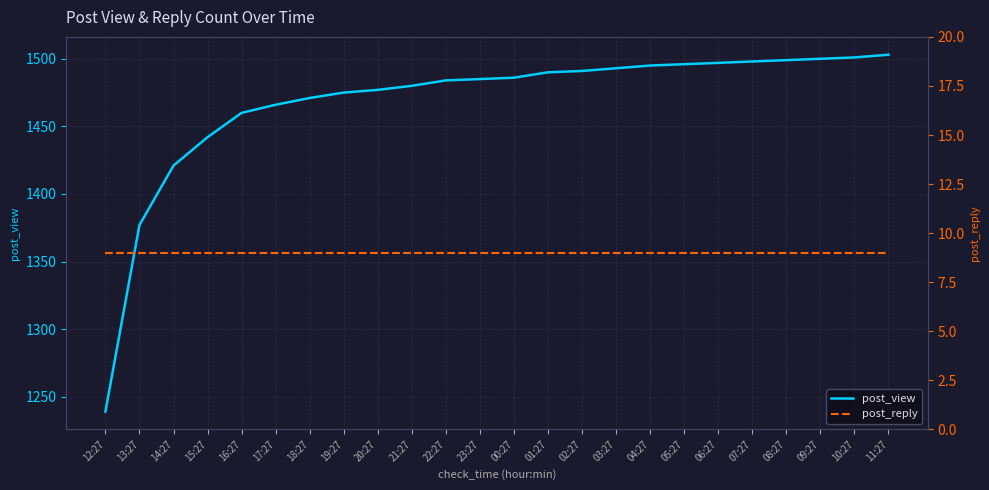

At which category is the sum across all series the highest?

11:27